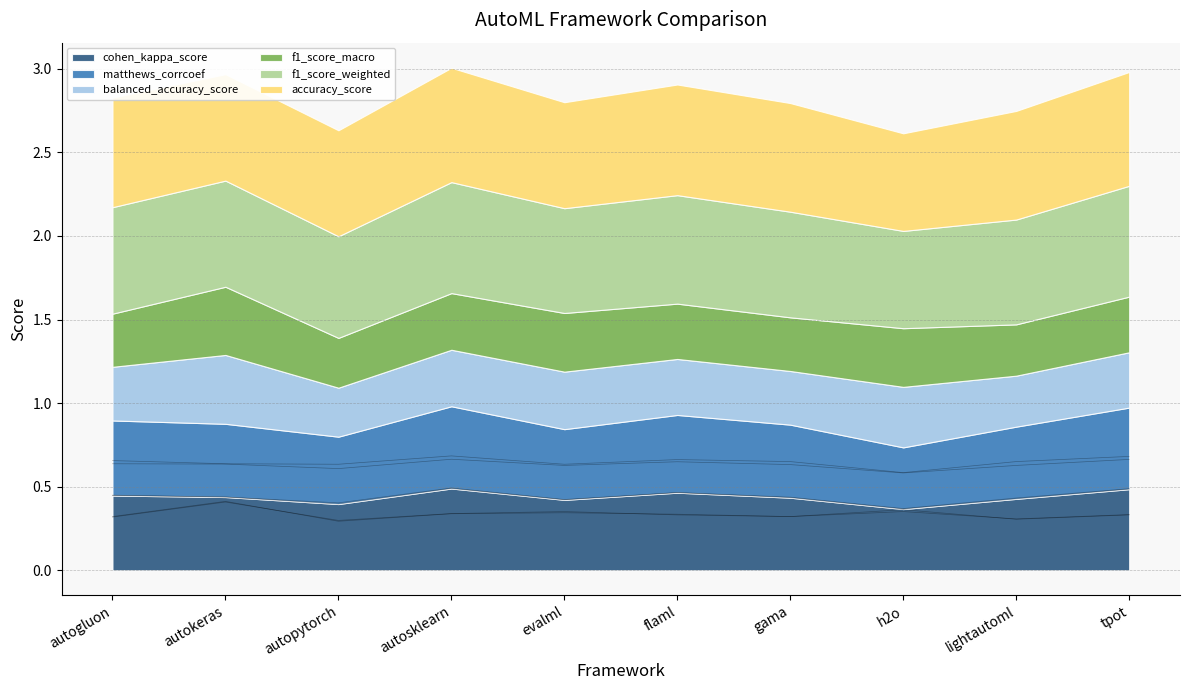

Is the value of f1_score_weighted at evalml greater than the value of f1_score_macro at autokeras?

Yes